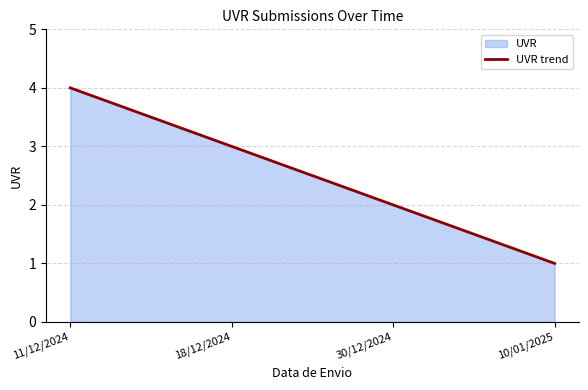

What is the change in value from 11/12/2024 to 30/12/2024?

-2